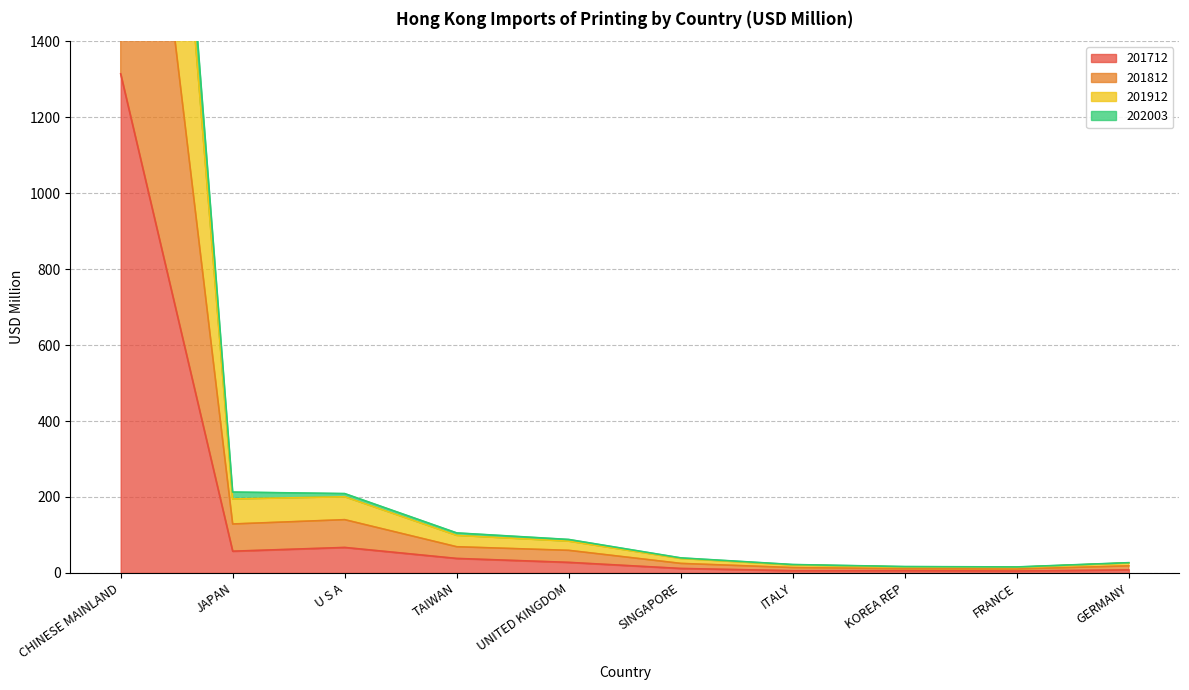

Reading right to left, list all the values displayed in this chart.

201712: 8.0	5.2	6.1	5.9	11.9	27.9	38.3	67.2	57.3	1314.0
201812: 27.1	15.8	16.8	22.2	39.7	88.2	105.4	208.9	213.0	4013.0
201912: 26.2	14.9	15.7	21.0	38.0	83.6	98.9	200.6	194.8	3811.8
202003: 18.7	10.4	11.2	14.3	25.2	59.5	69.0	140.3	128.9	2601.5